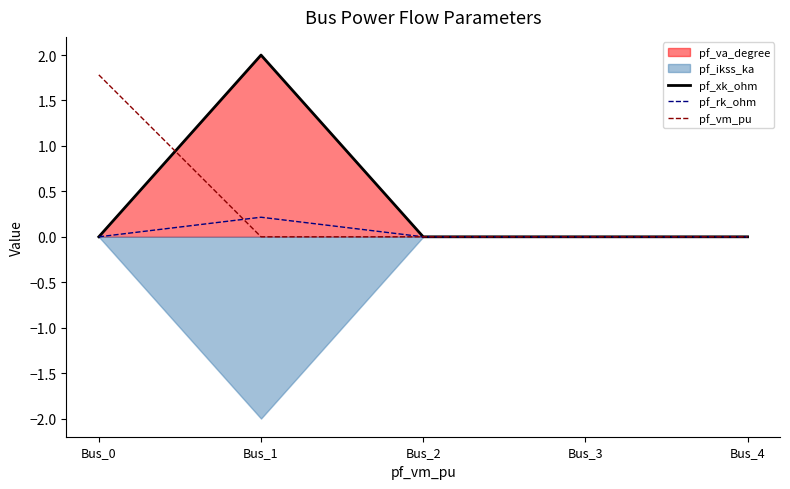

Is the value of pf_xk_ohm at Bus_2 greater than the value of pf_vm_pu at Bus_2?

No